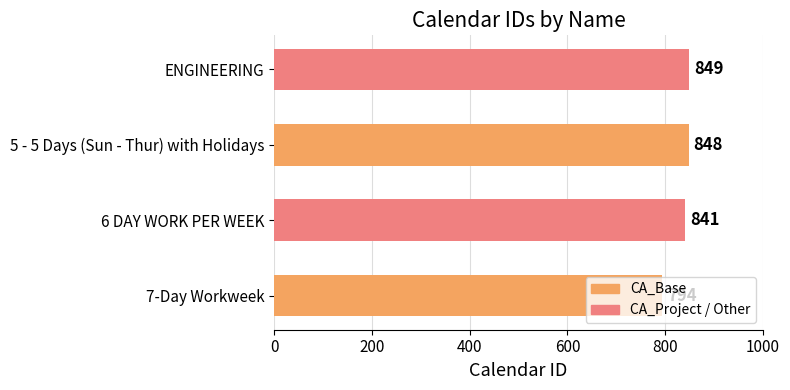

Which label corresponds to the largest value in the chart?

ENGINEERING